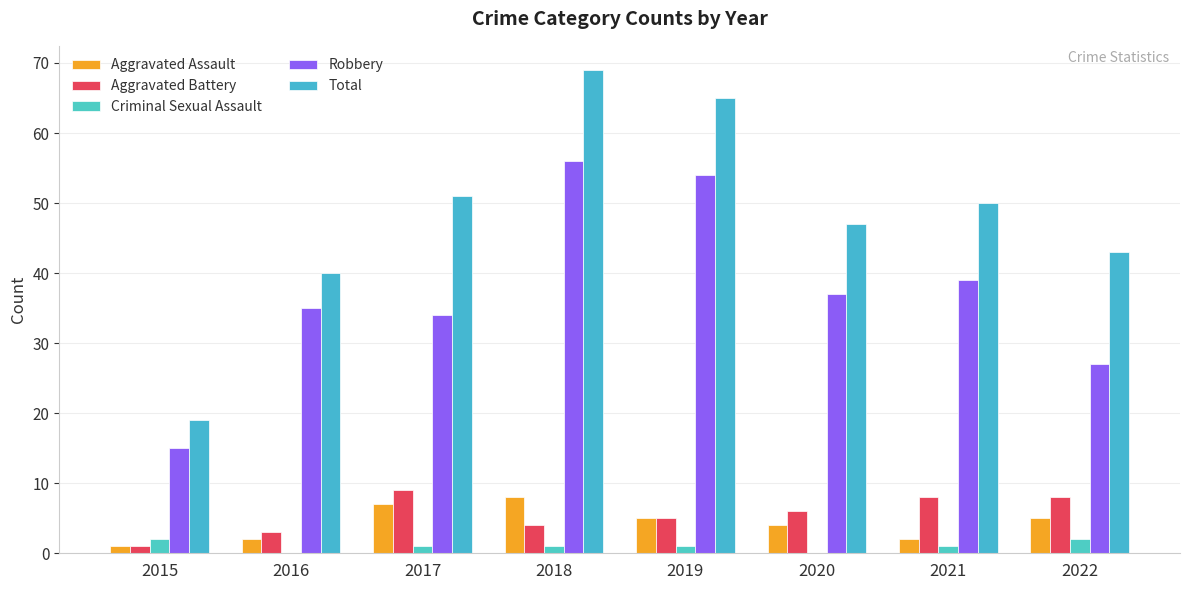

Which series has the largest range (max minus min)?

Total